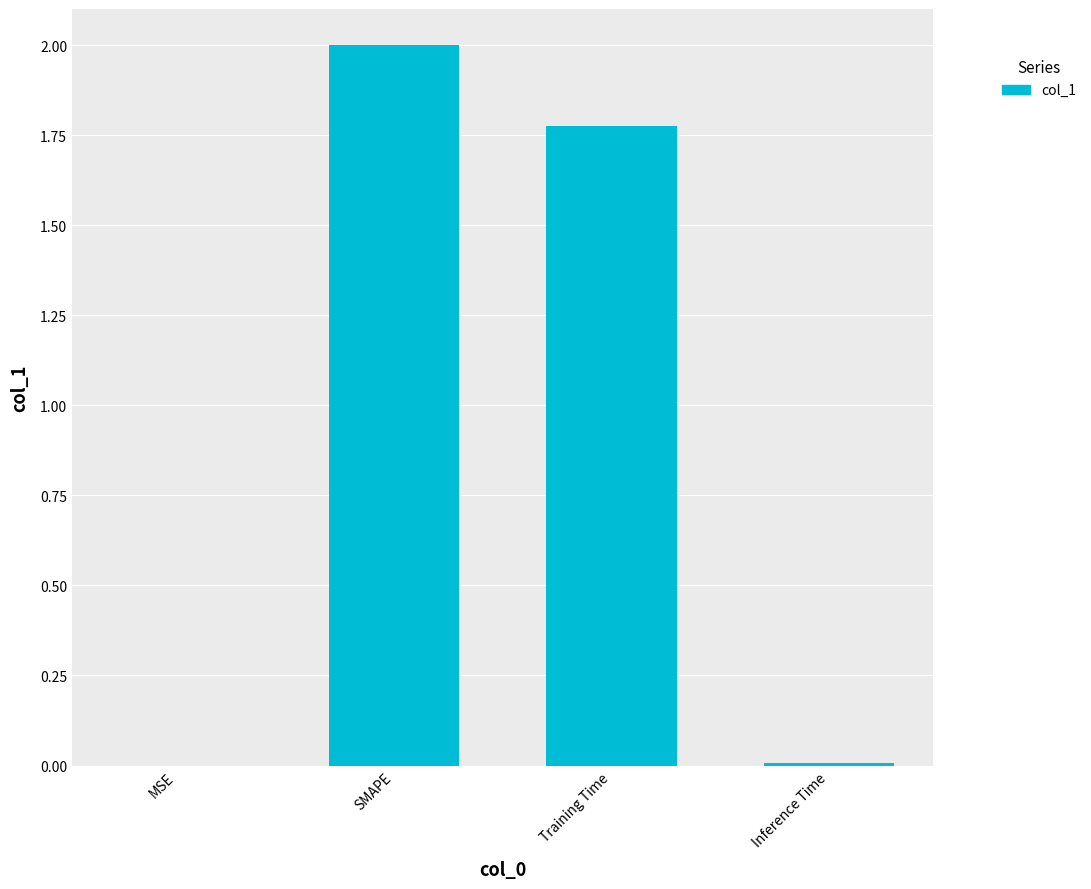

Which category has the highest value across all series?

SMAPE